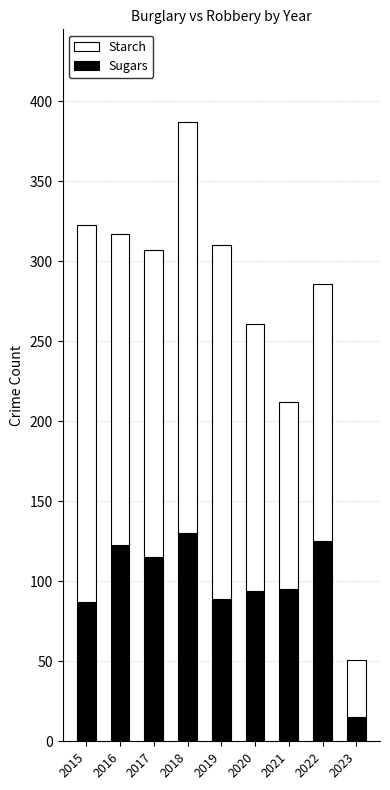

At which label does Sugars reach its minimum?

2023